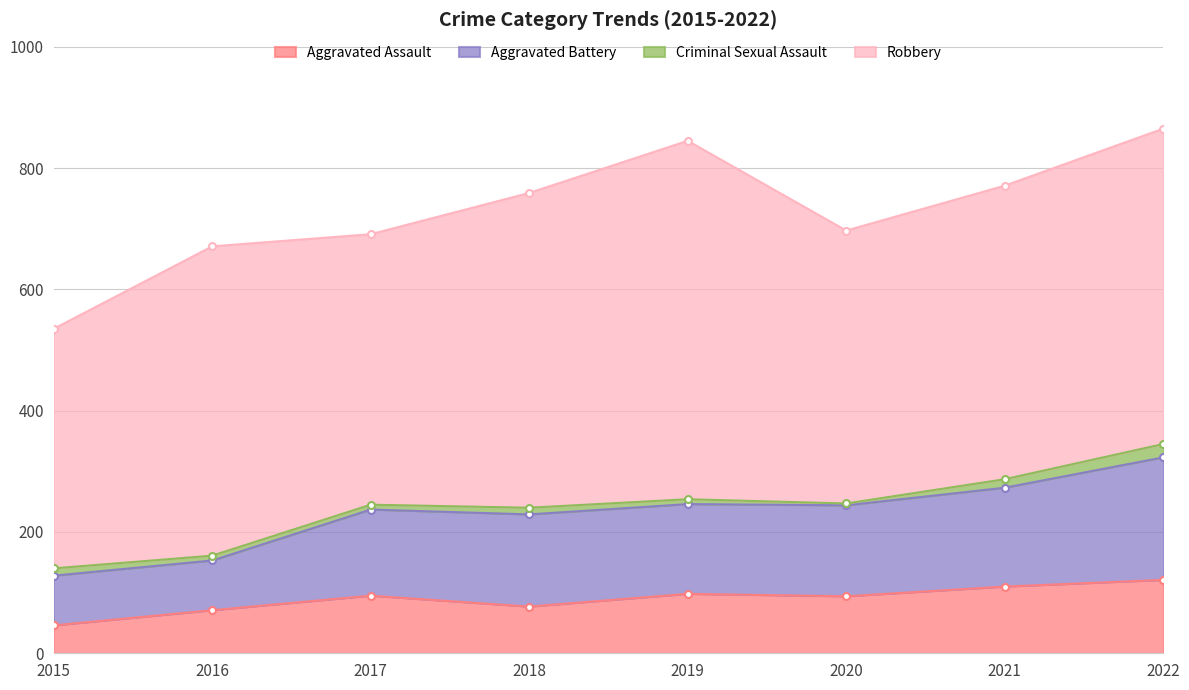

How many interior local peaks does the Aggravated Assault series have?

2